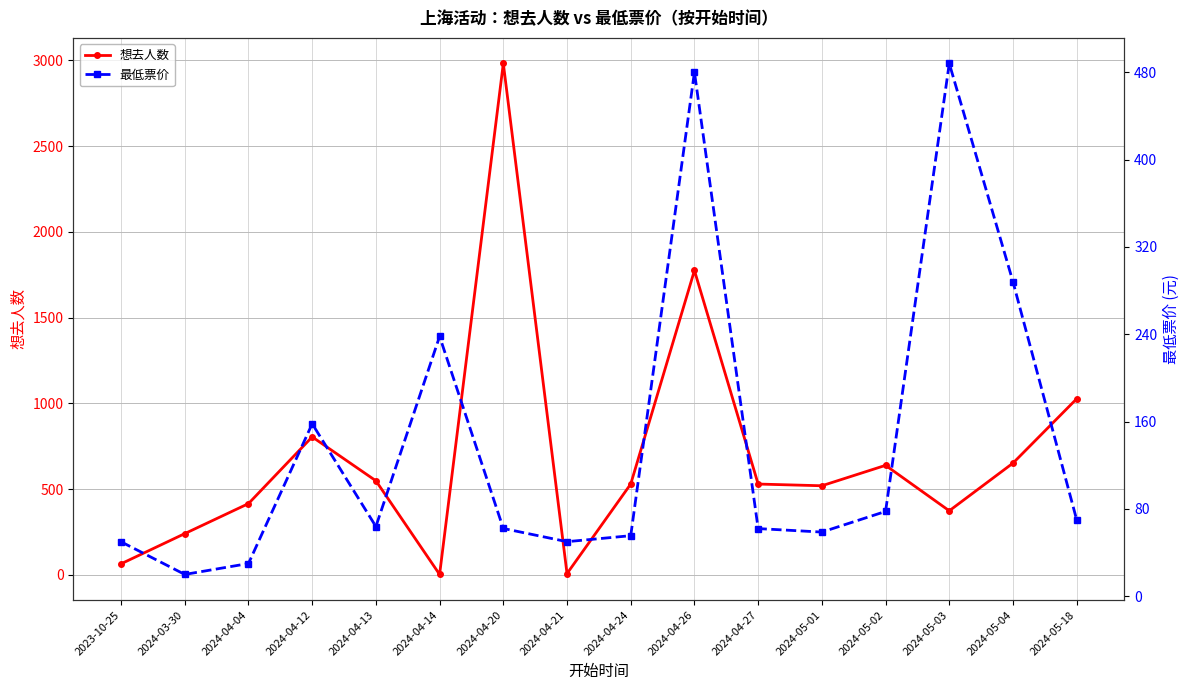

At which category is the sum across all series the highest?

2024-04-20